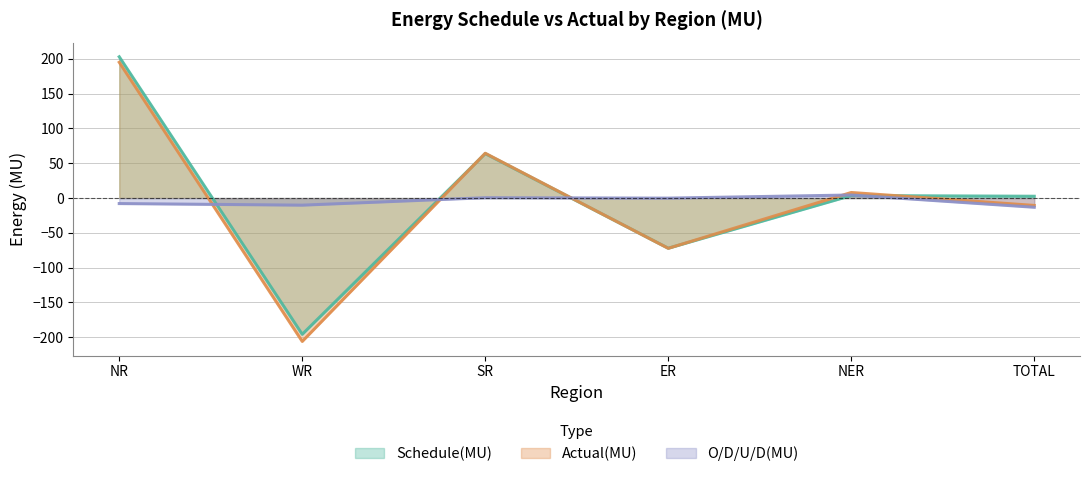

What is the label of the 4th point from the right?

SR